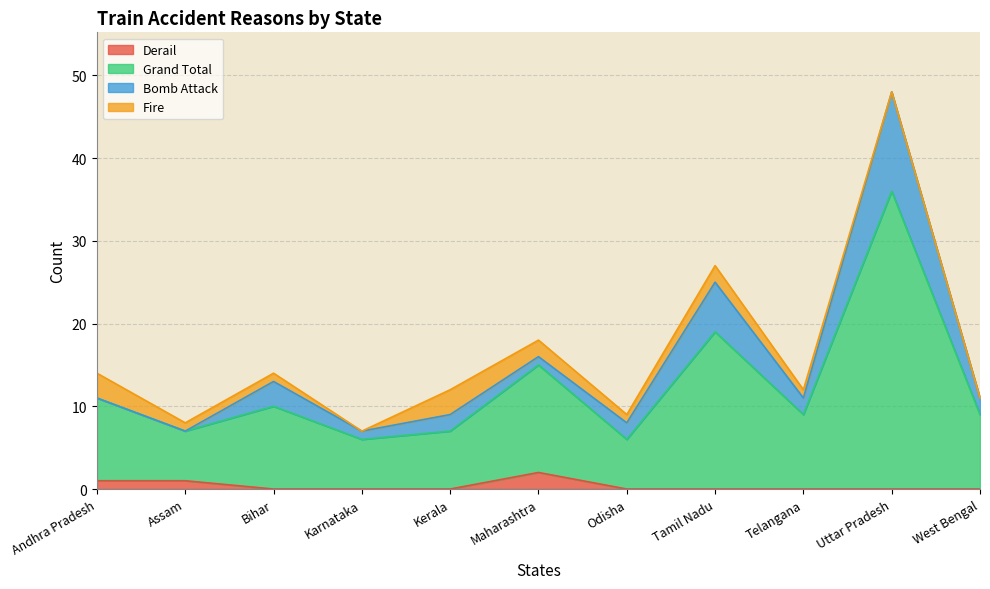

What are all the series names shown in the legend?

Derail, Grand Total, Bomb Attack, Fire